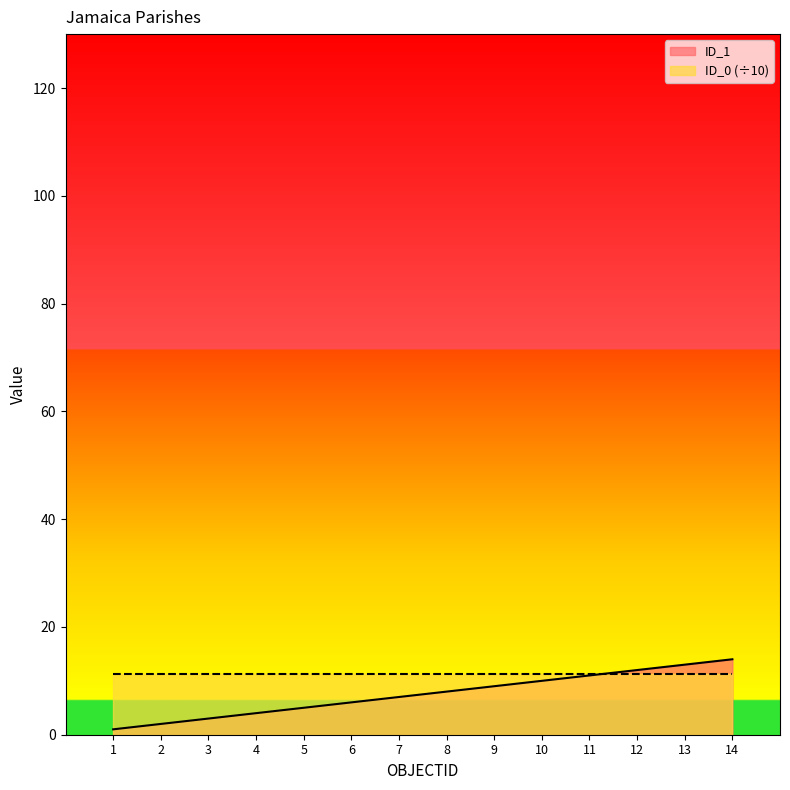

What is the difference between the maximum and second lowest values?

12